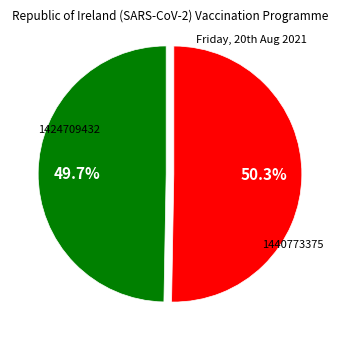

Does any single category account for the majority?

Yes